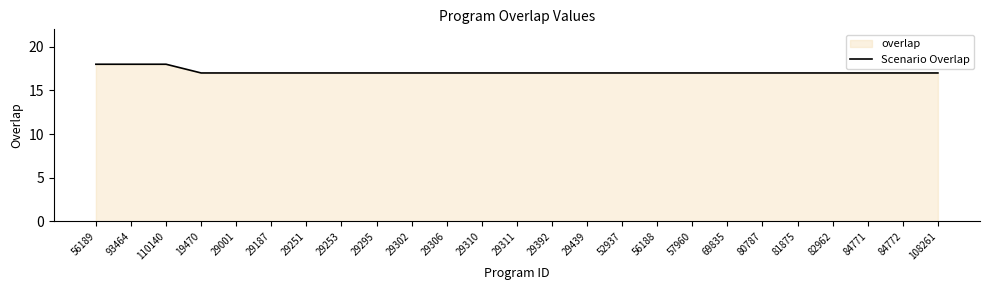

How many data points are above 17?

3